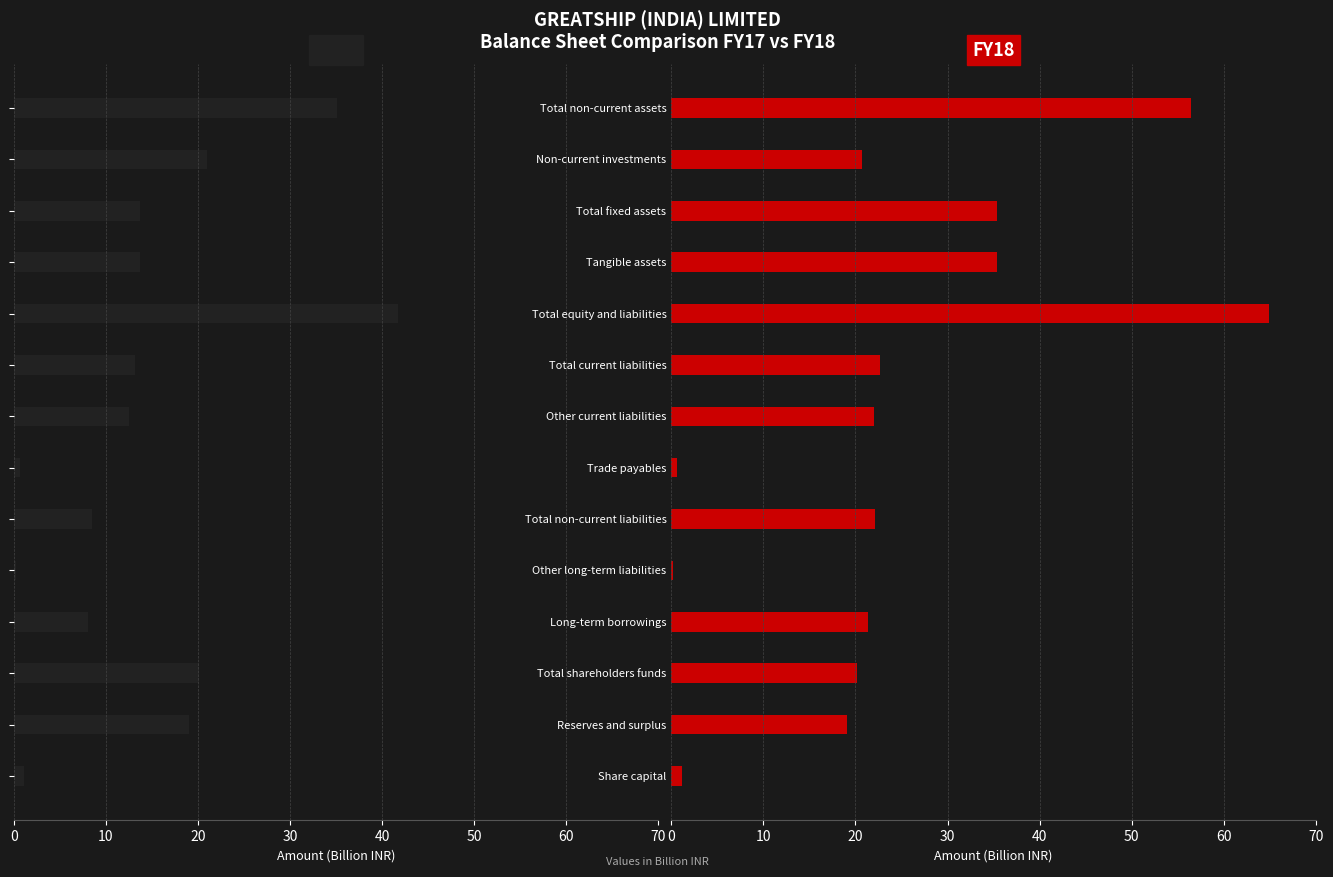

Count the number of data series in this chart.

2